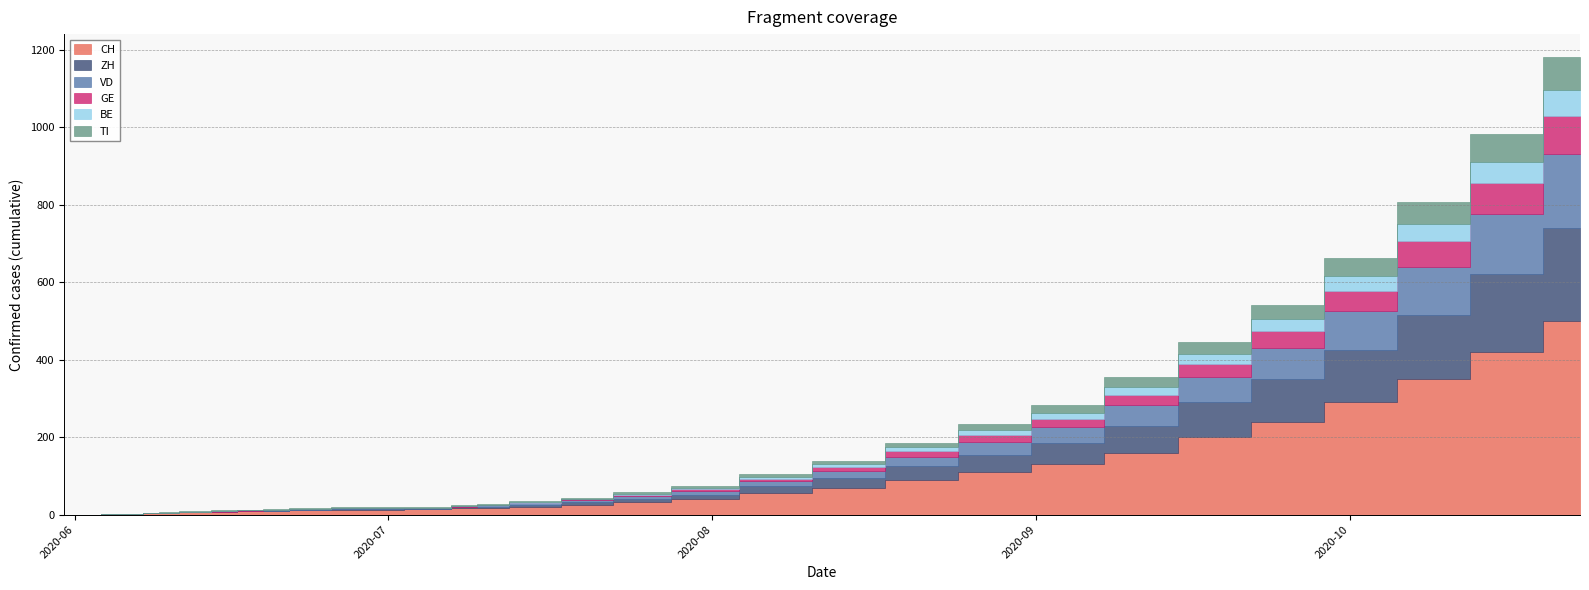

What is the sum of all TI values?

453